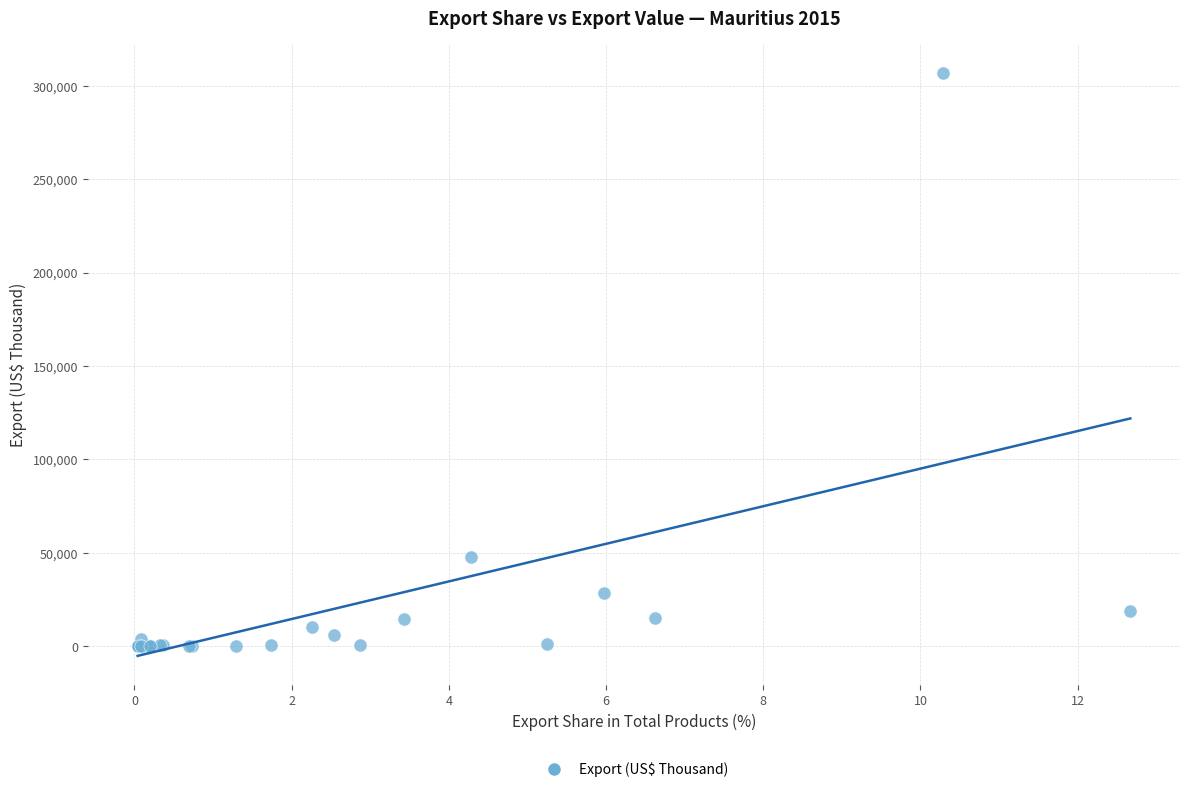

What Y value in the scatter plot is closest to 153383?

47651.6